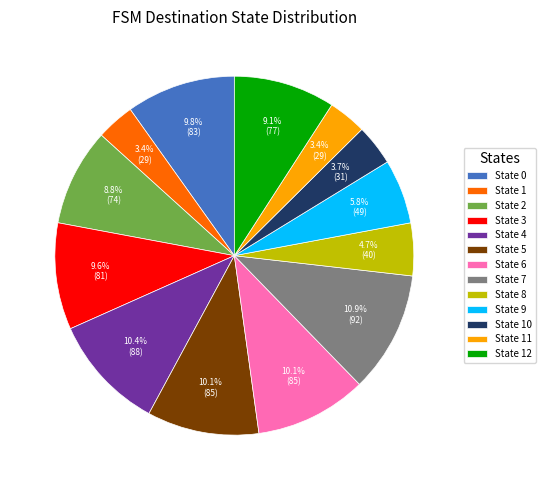

Is there any slice that represents more than half of the pie?

No